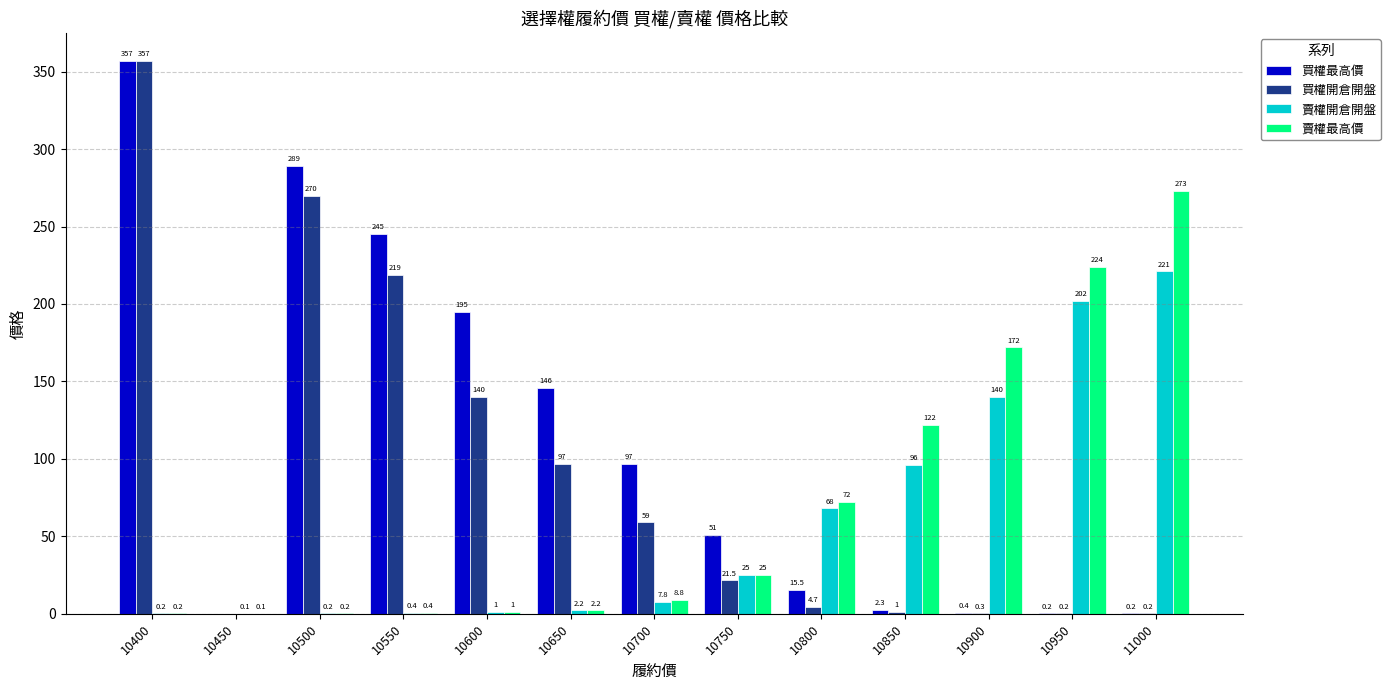

True or false: 買權最高價 has a value of 0.4 at 10900.

True